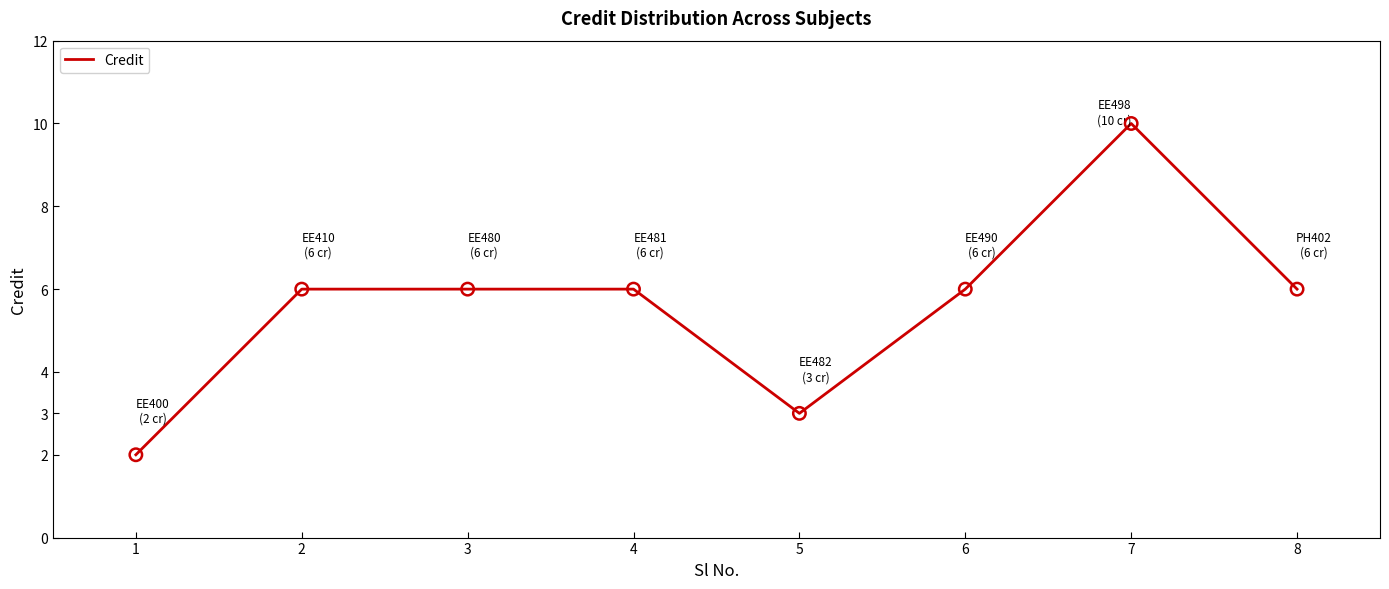

What is the ratio of the value at 8 to the value at 5?

2.0